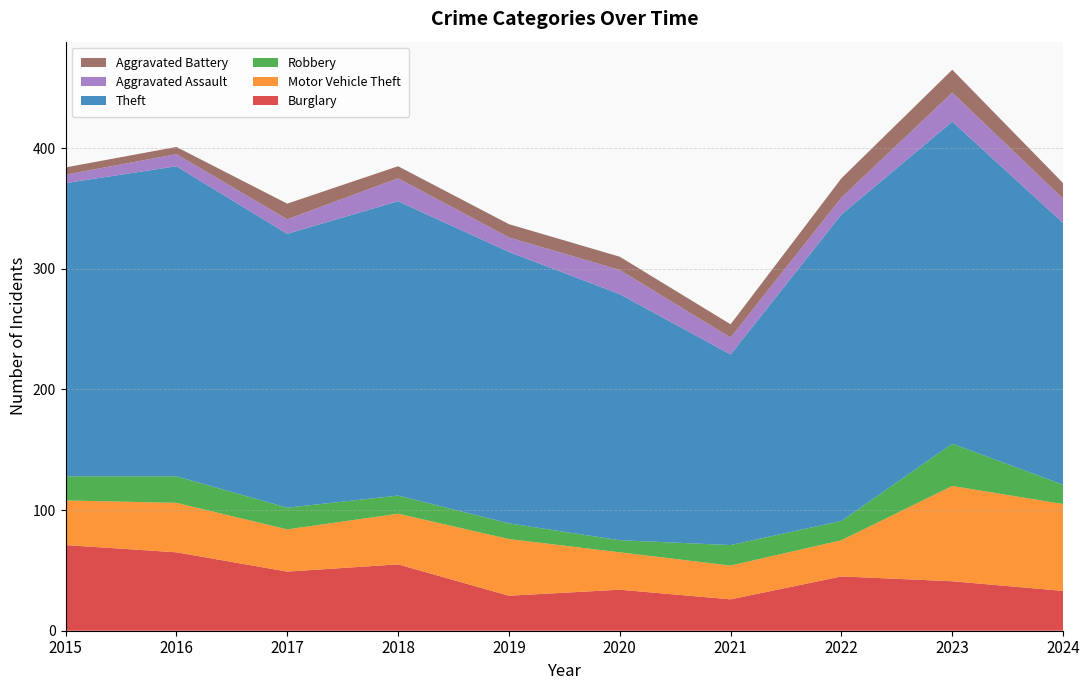

Reading right to left, what are all the values shown in this chart?

Burglary: 33	41	45	26	34	29	55	49	65	71
Motor Vehicle Theft: 72	79	30	28	31	47	42	35	41	37
Robbery: 16	35	16	17	10	13	15	18	22	20
Theft: 217	267	254	158	204	225	244	227	257	243
Aggravated Assault: 20	24	14	14	20	12	19	12	10	7
Aggravated Battery: 13	19	16	11	11	11	10	13	6	6